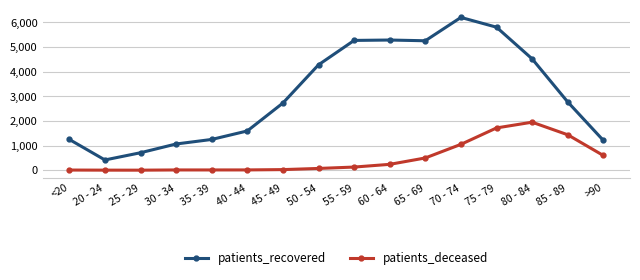

Which series has the largest range (max minus min)?

patients_recovered